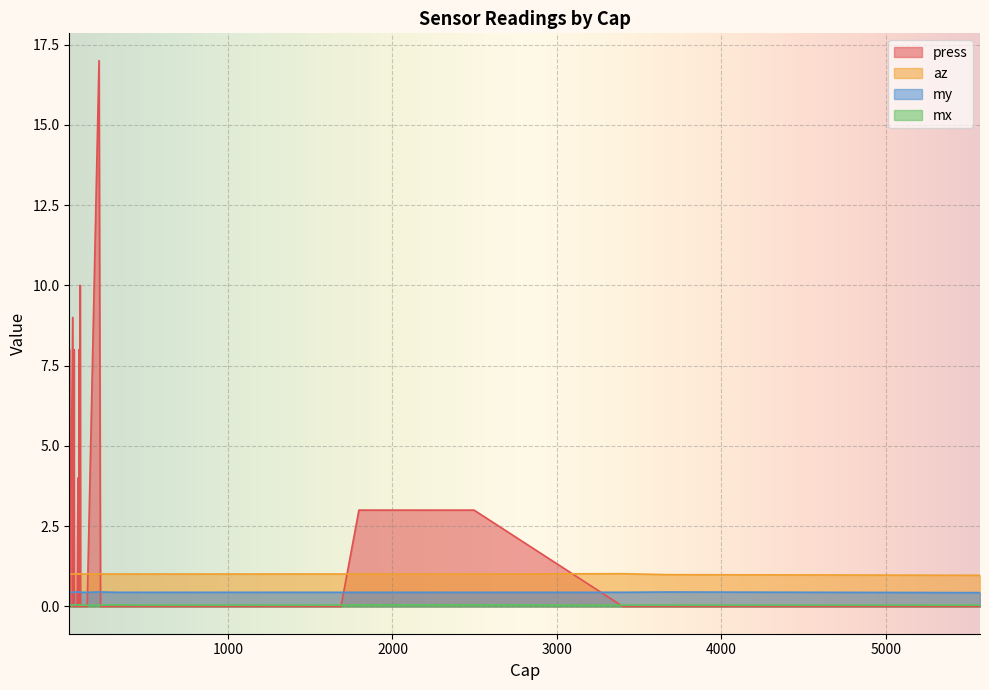

What is the sum of the my values at 144 and 1687?

0.9